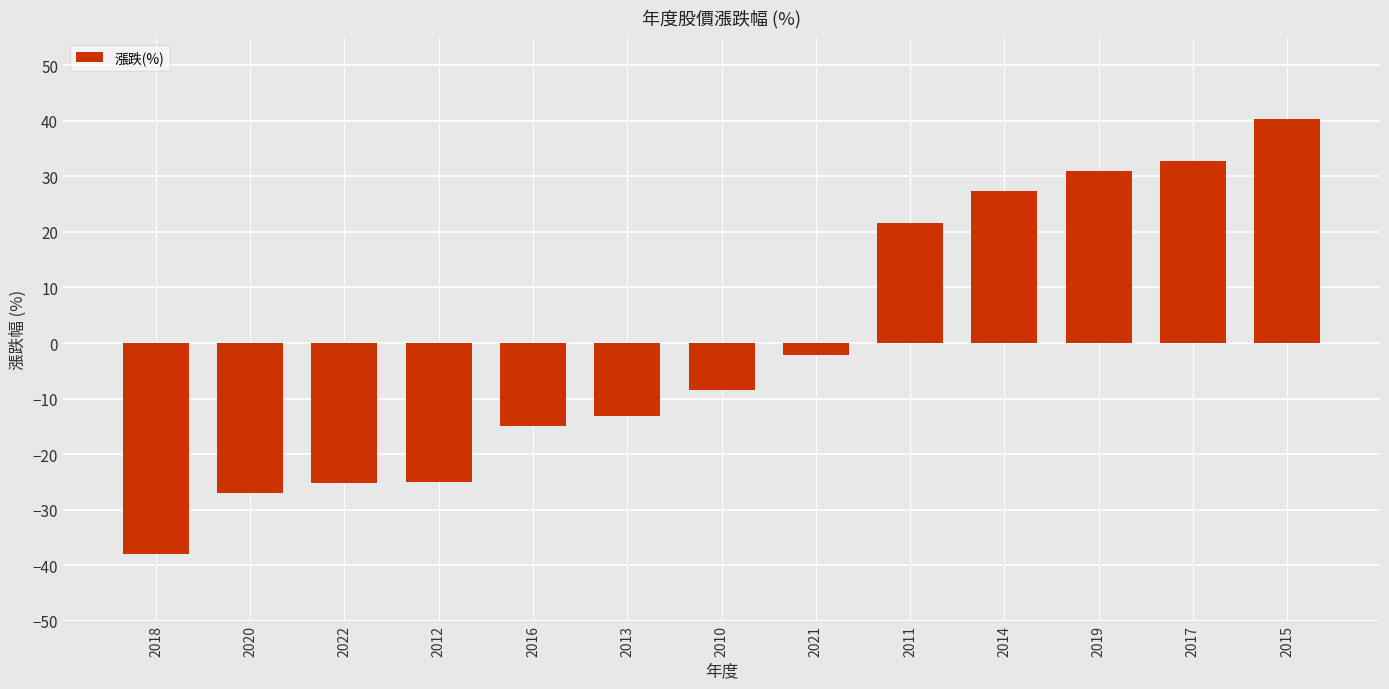

What is the smallest value displayed?

-38.0